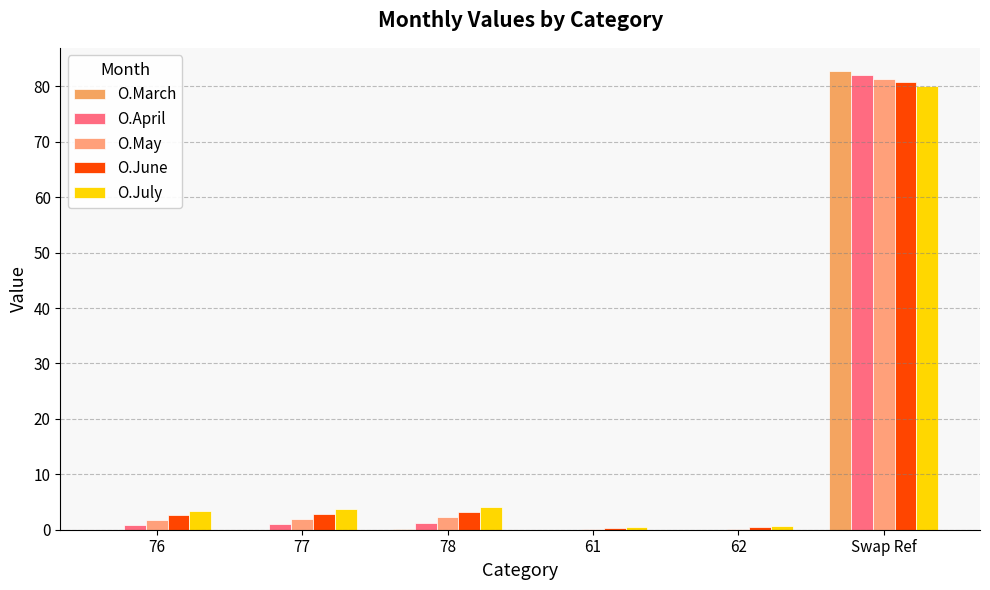

The O.March series shows 37.2 at 61. True or false?

False